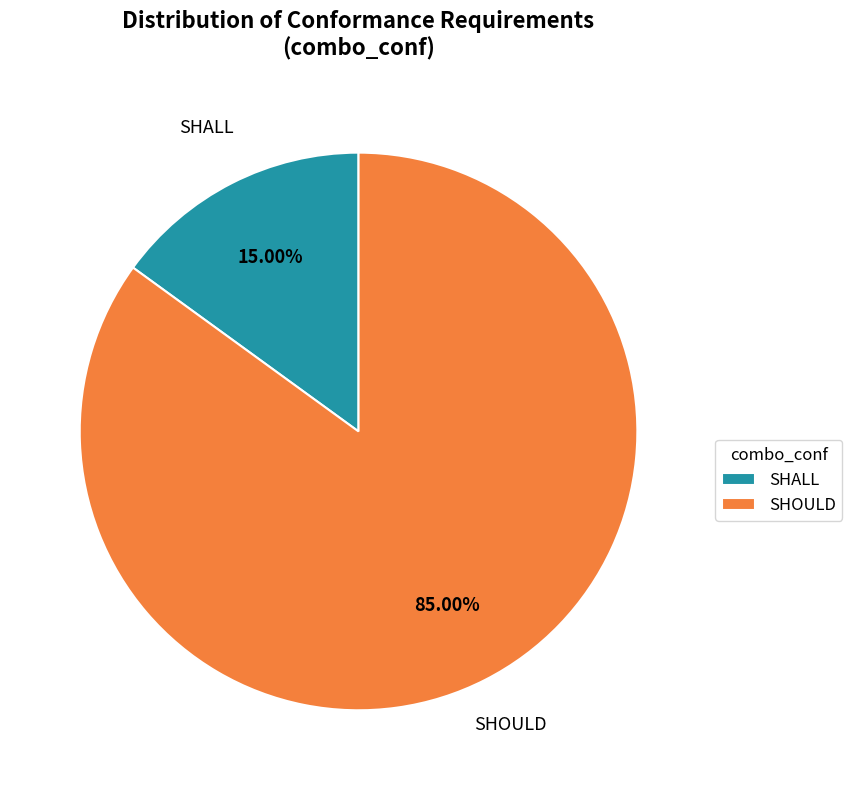

Rank the categories by value from highest to lowest.

SHOULD, SHALL